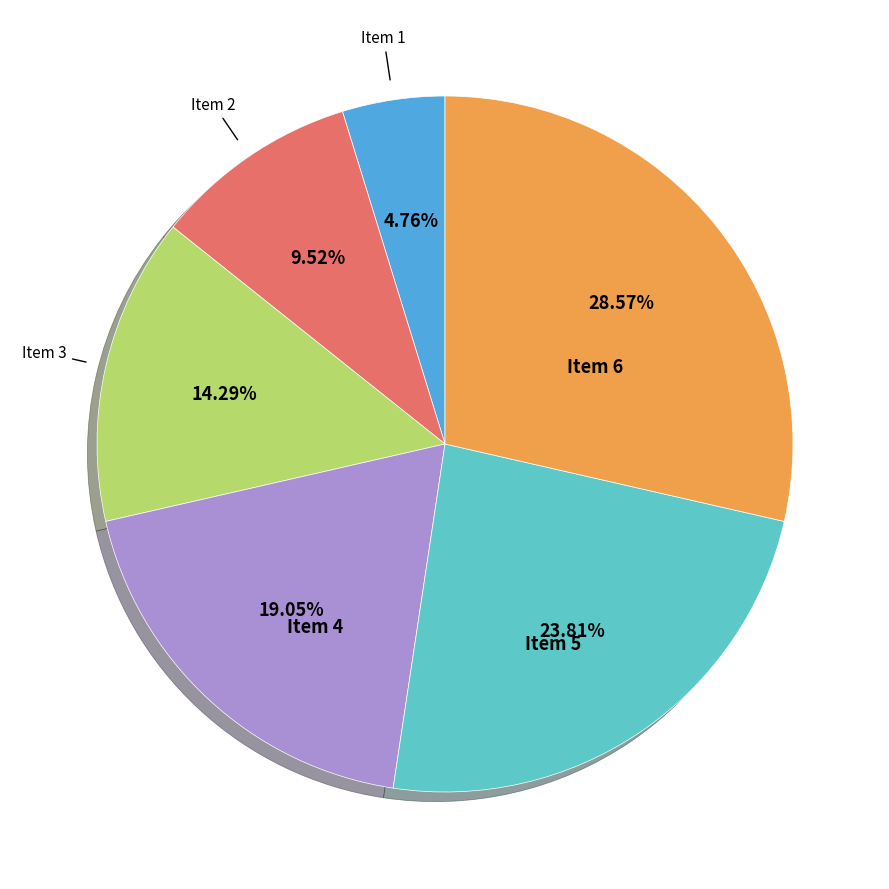

What percentage is NOT represented by Item 4?

81.0%